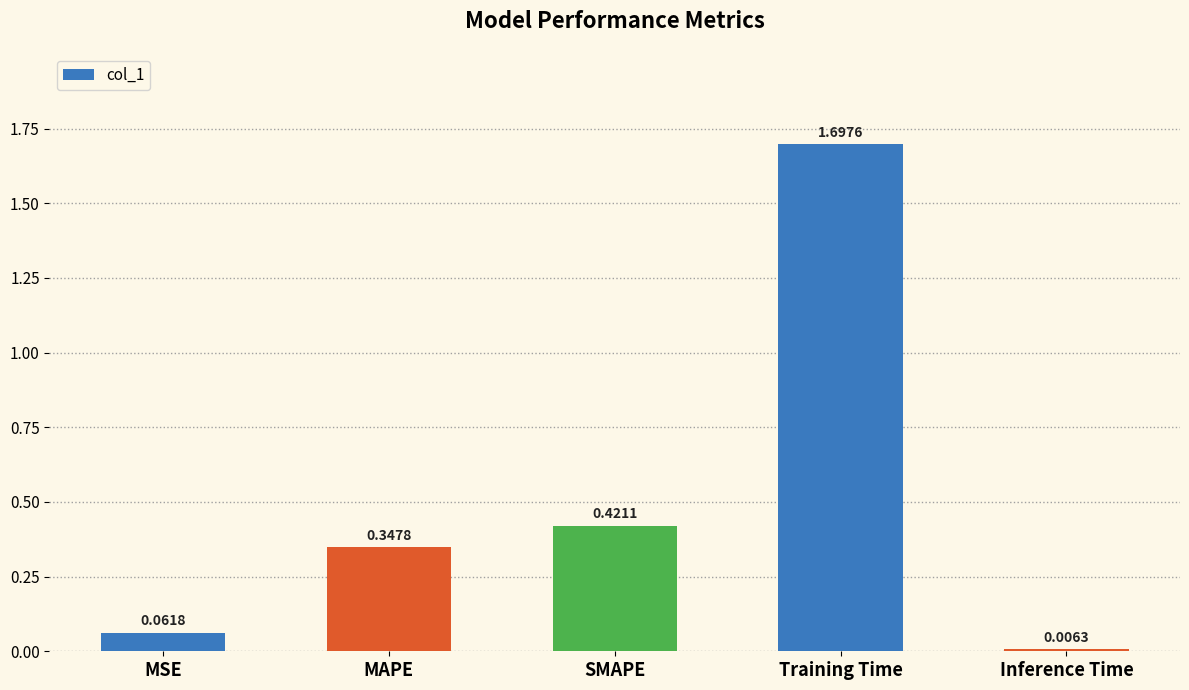

Which label corresponds to the largest value in the chart?

Training Time